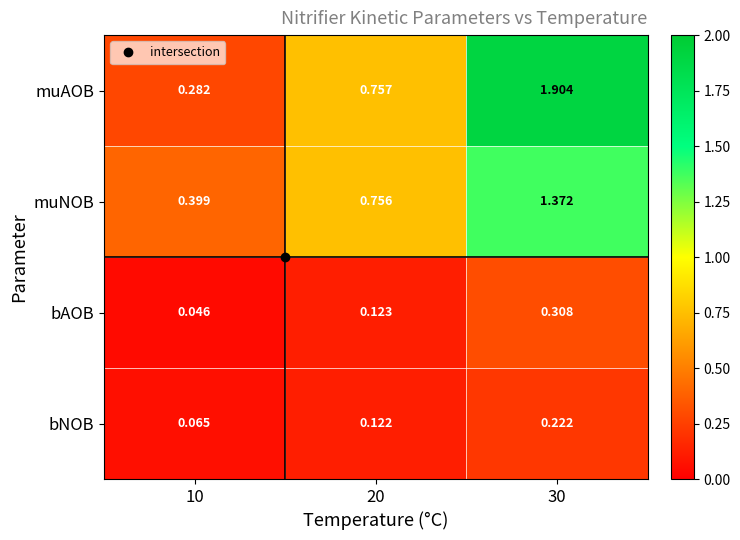

Rank the series by their maximum value, from lowest to highest.

bNOB, bAOB, muNOB, muAOB